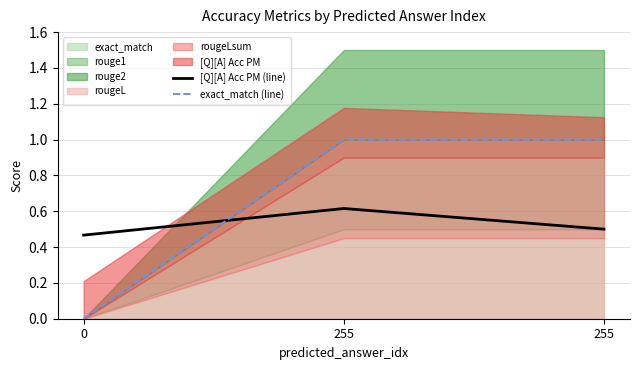

Count the exact_match (line) values in the range 0 to 1.

3